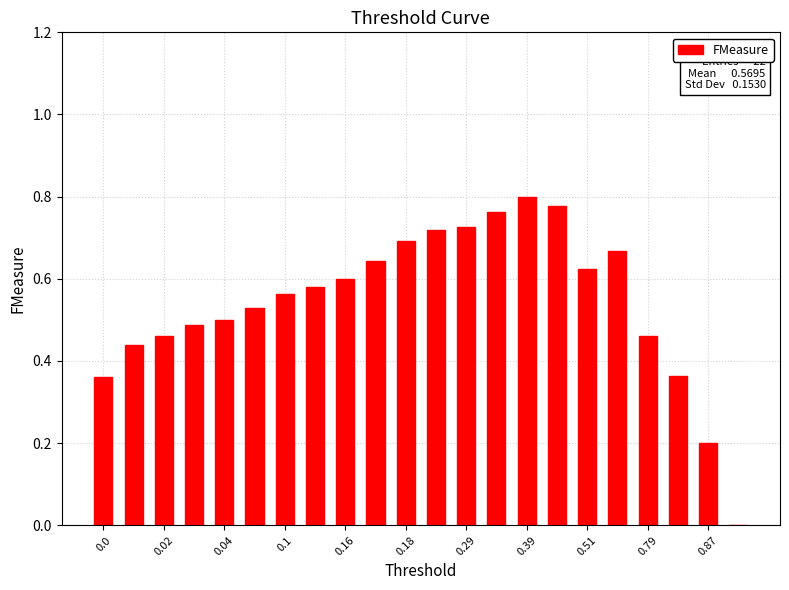

How many values are above zero?

21